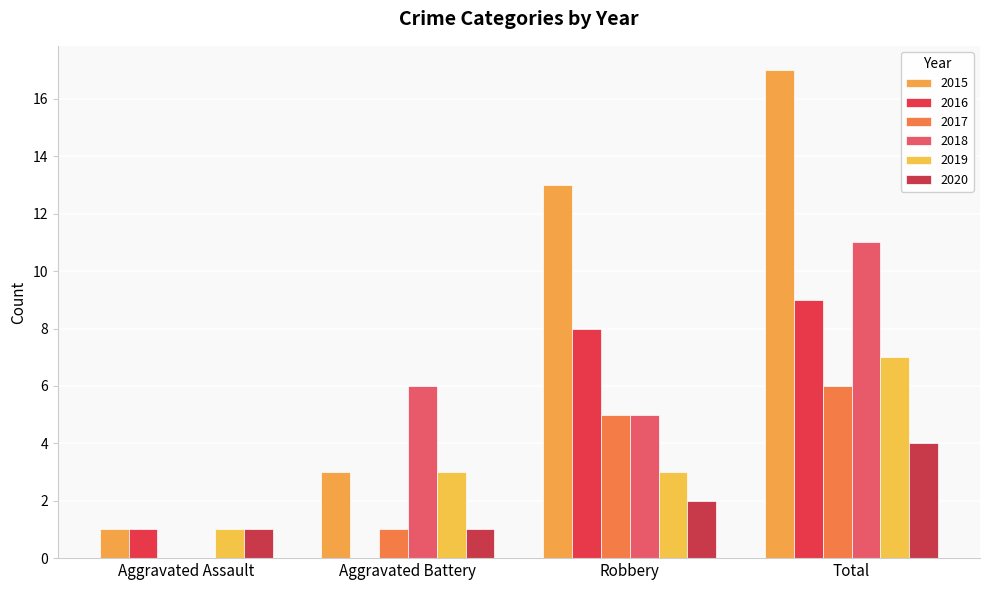

How many categories are shown in the chart?

4